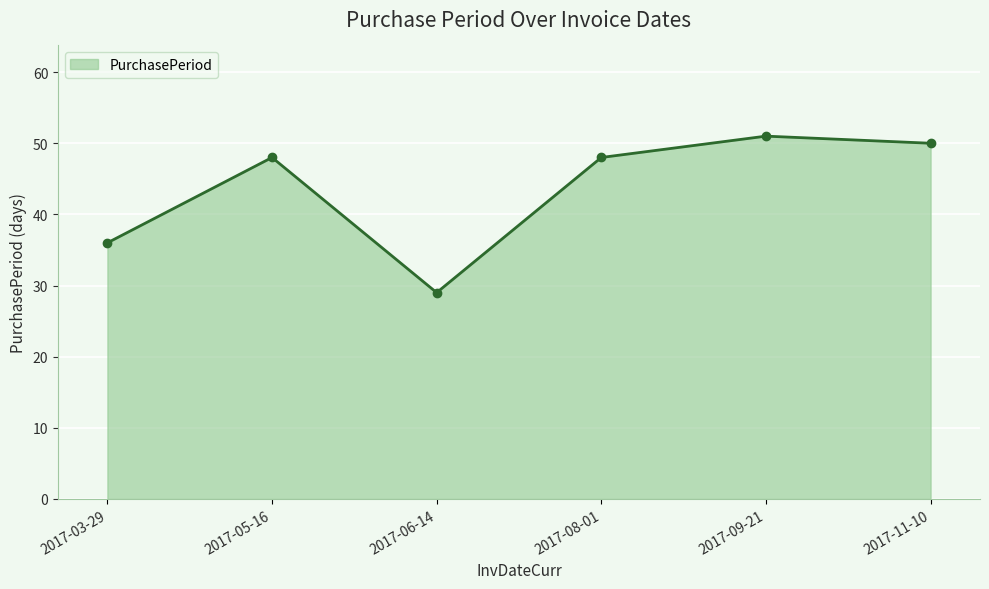

How many lines are shown in the chart?

1